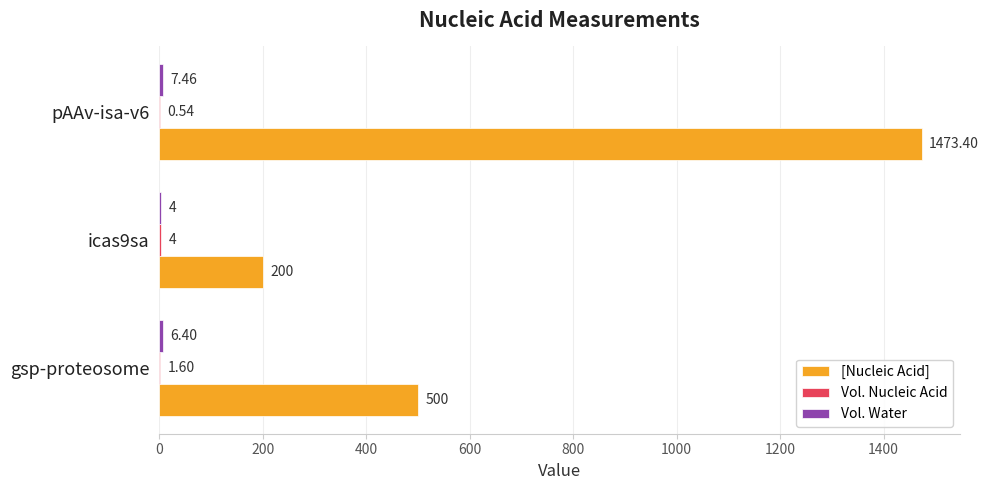

What is the sum of all [Nucleic Acid] values?

2173.4